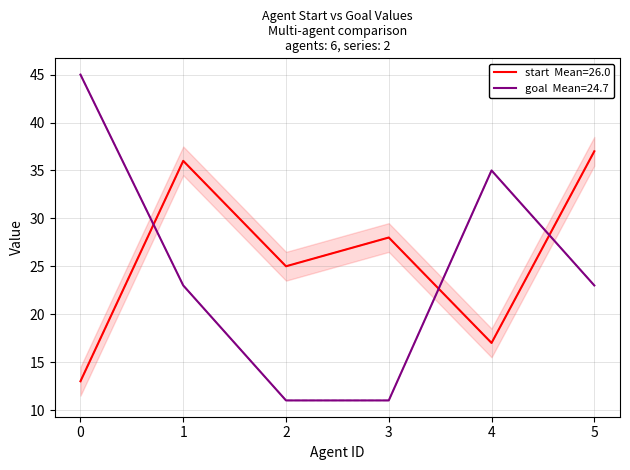

What is the greatest value displayed?

45